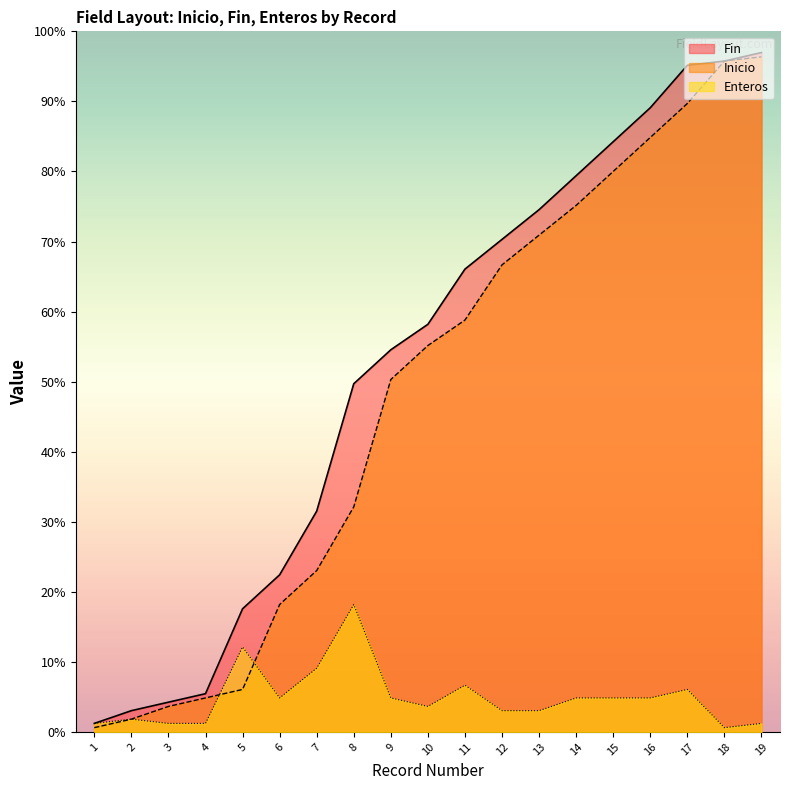

Is it true that Enteros equals 3 at 1?

False